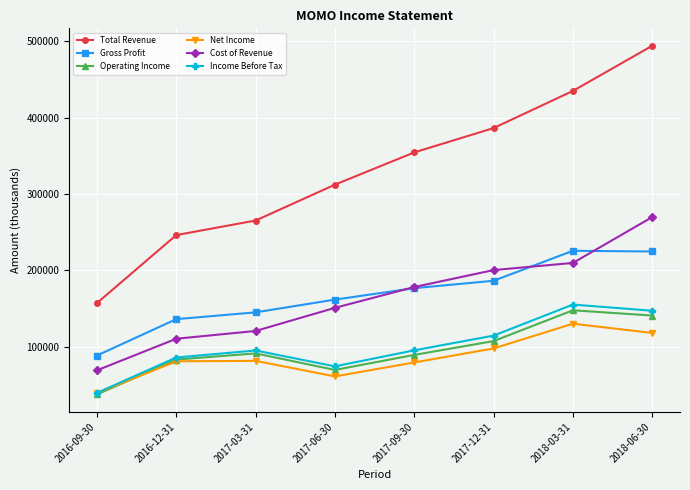

The Gross Profit series shows 29086 at 2016-09-30. True or false?

False